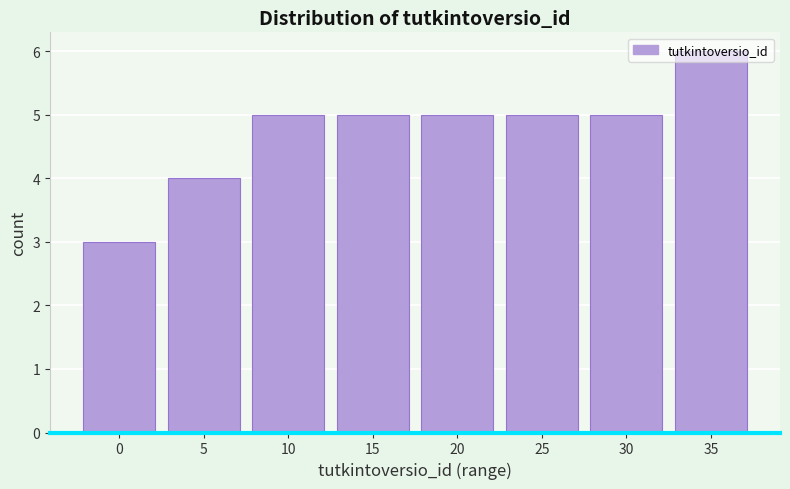

What is the value of the 2nd bar from the left?

4